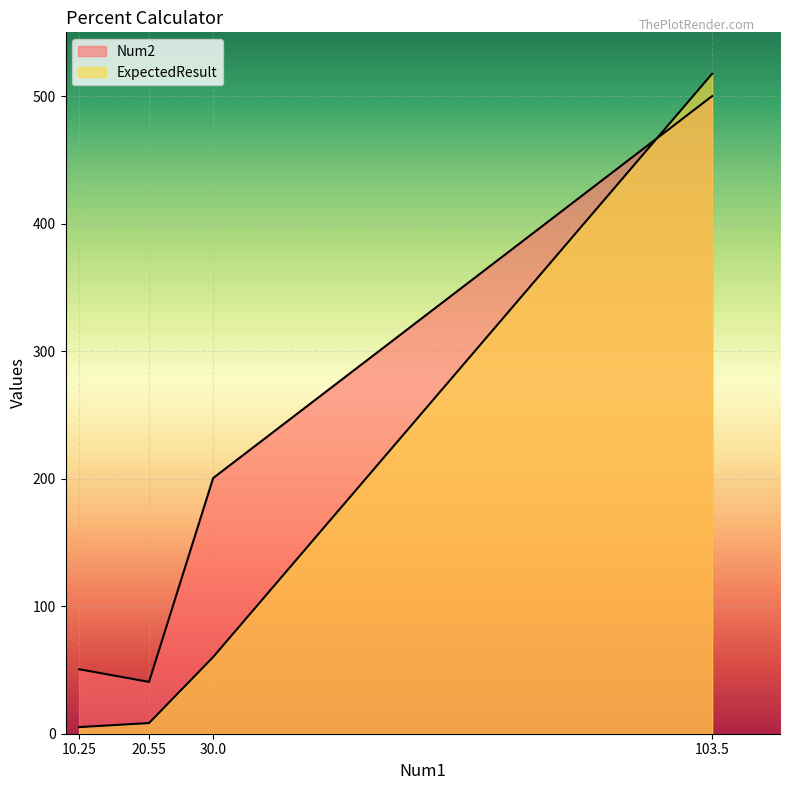

The value of ExpectedResult at 10.25 is 3.6. True or false?

False